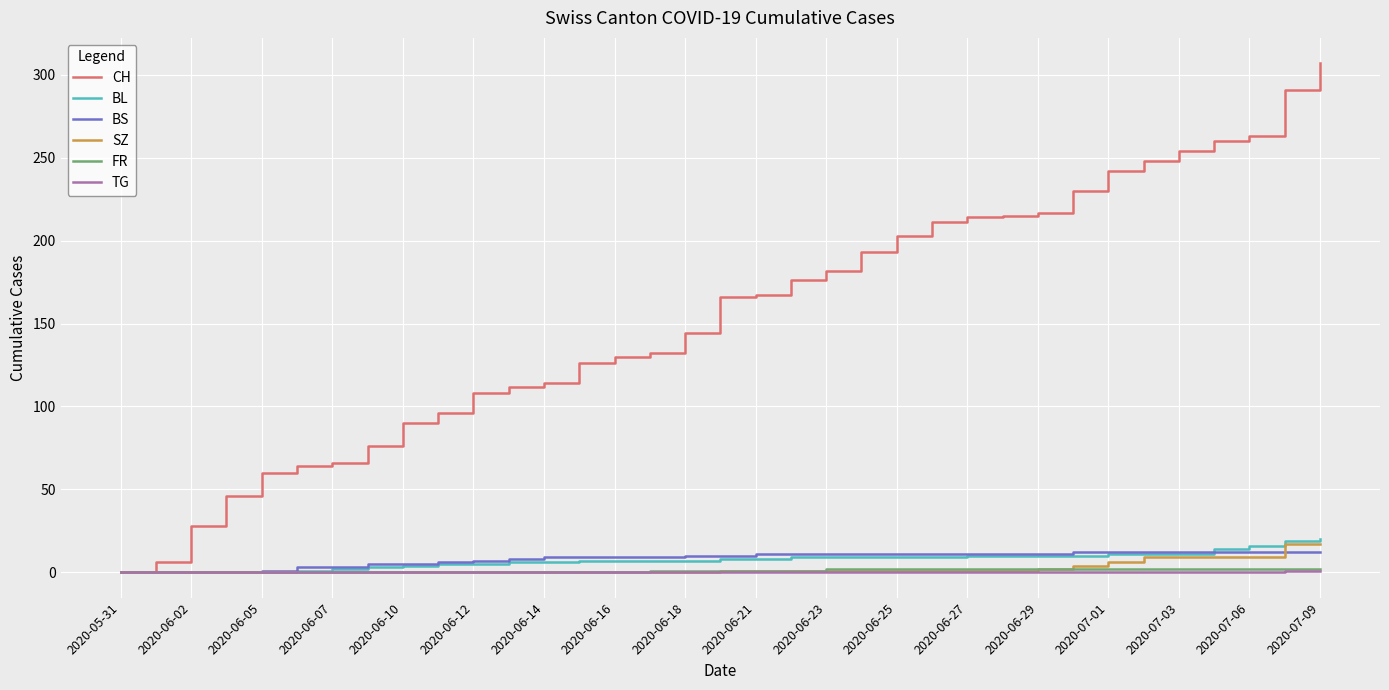

Which series has the largest total across all categories?

CH